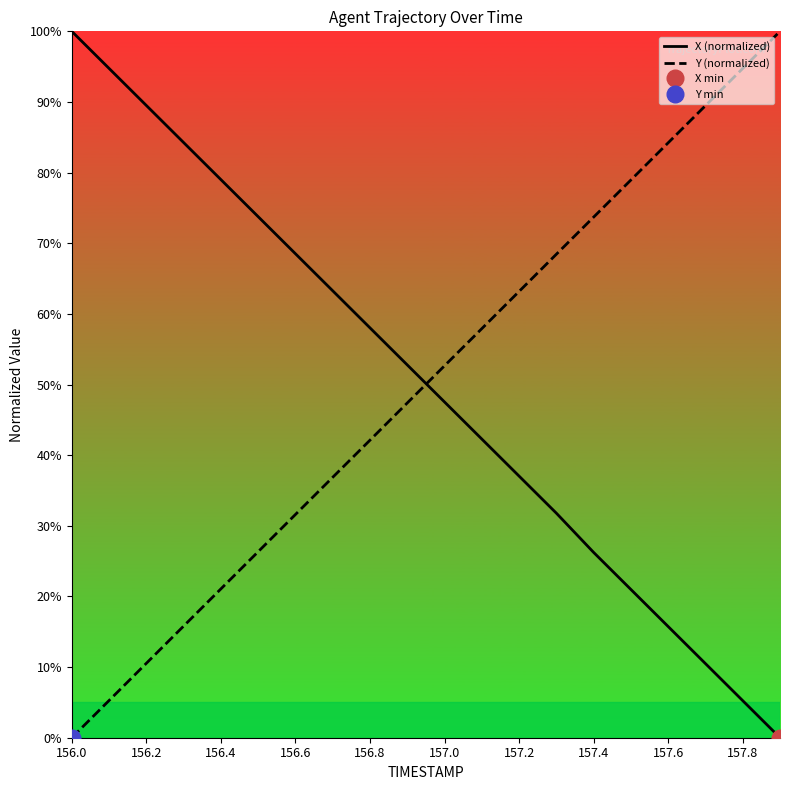

Is it true that X (normalized) equals 136.4 at 156.4?

False